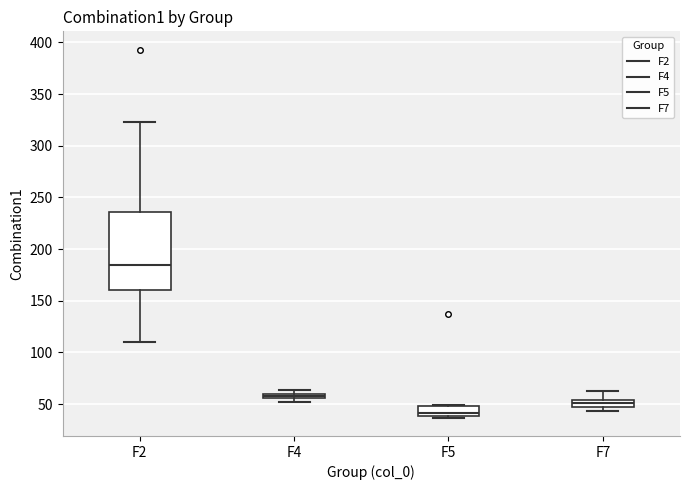

Comparing the boxes themselves (not the whiskers), which one is the tallest?

F2